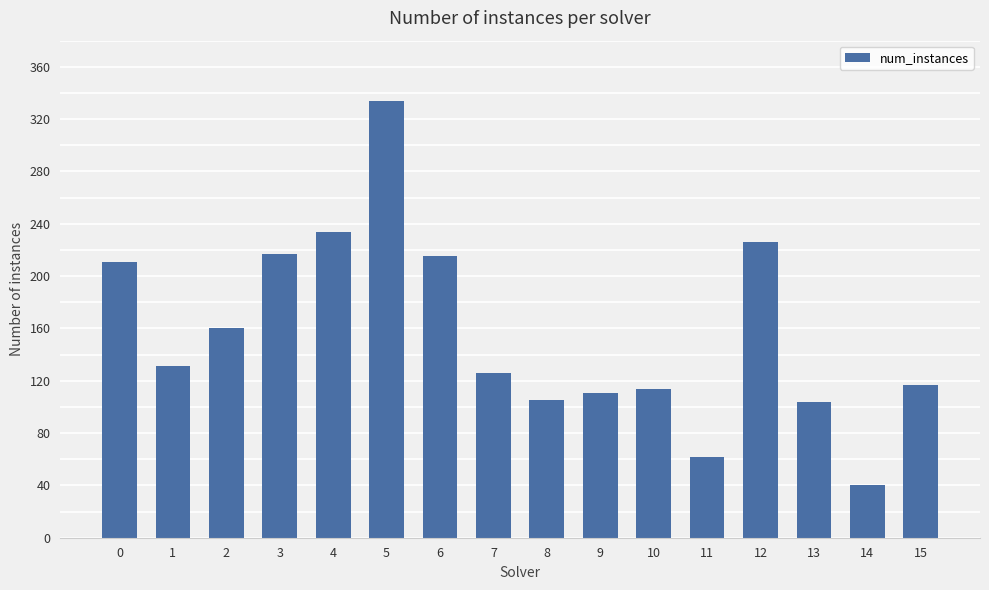

Approximately how many times larger is the value at 4 compared to 15?

2.0